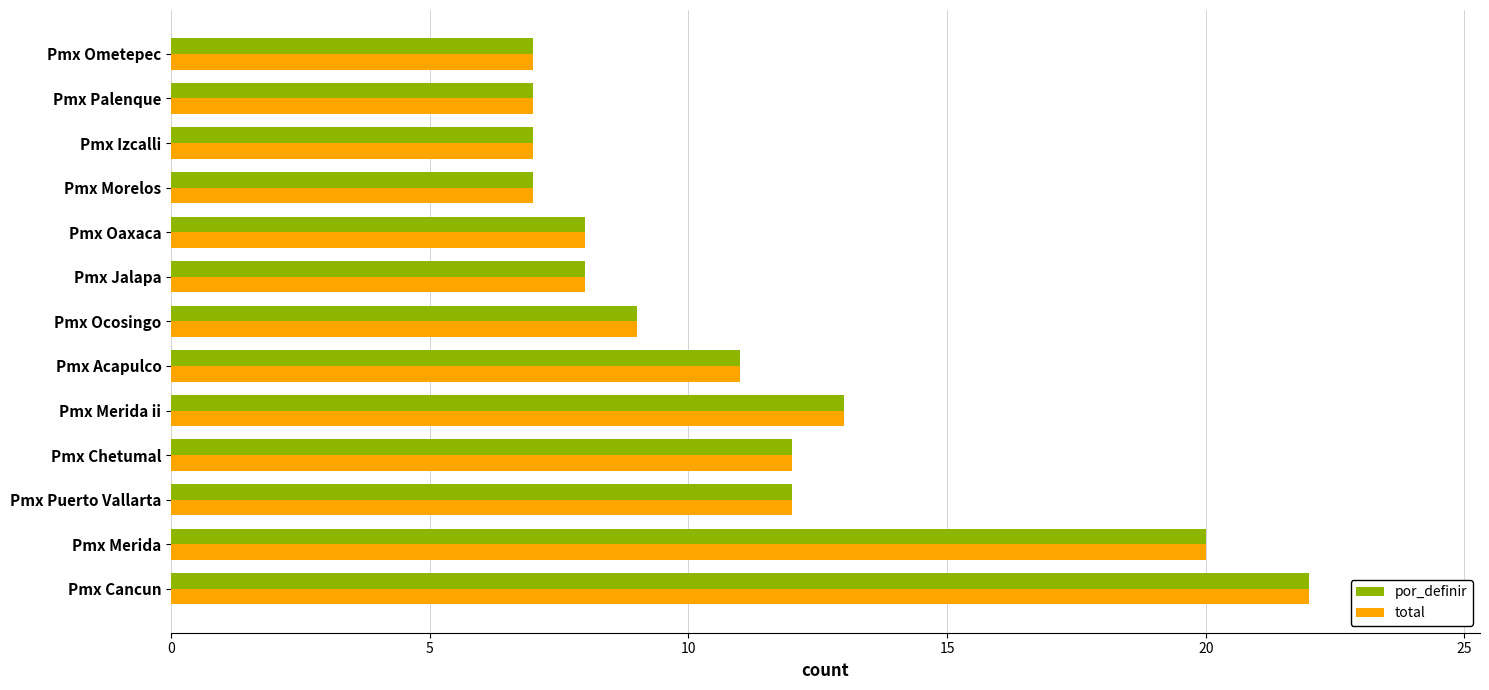

What is the difference between the total values at Pmx Merida and Pmx Puerto Vallarta?

8